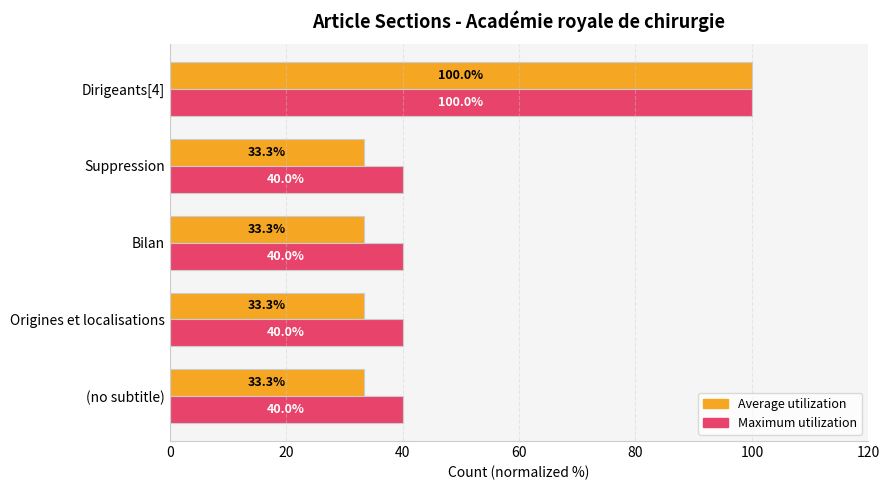

What is the spread (max minus min) of values at Suppression?

6.7